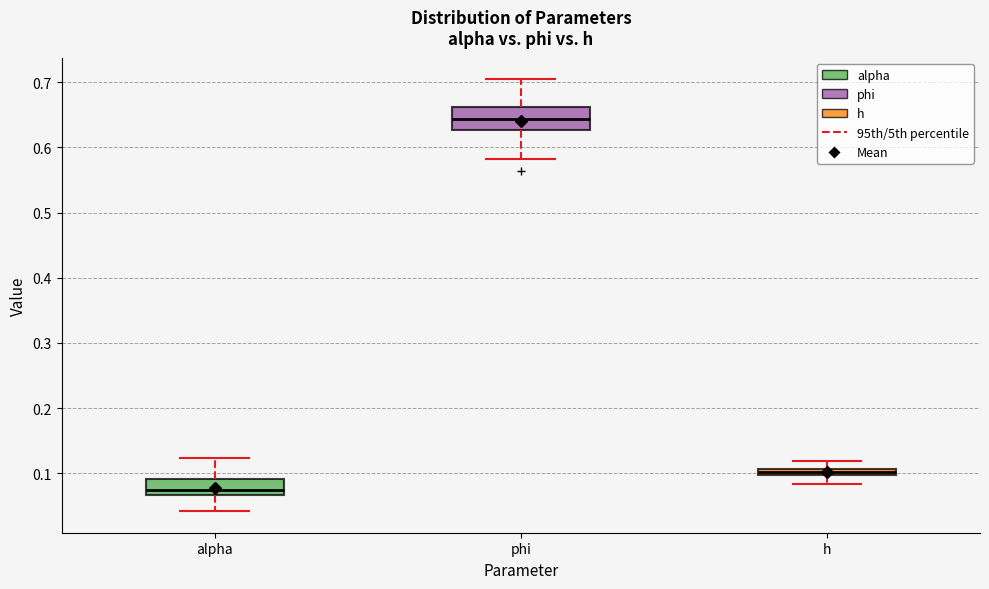

Which box is the tallest, from its lower edge to its upper edge?

phi